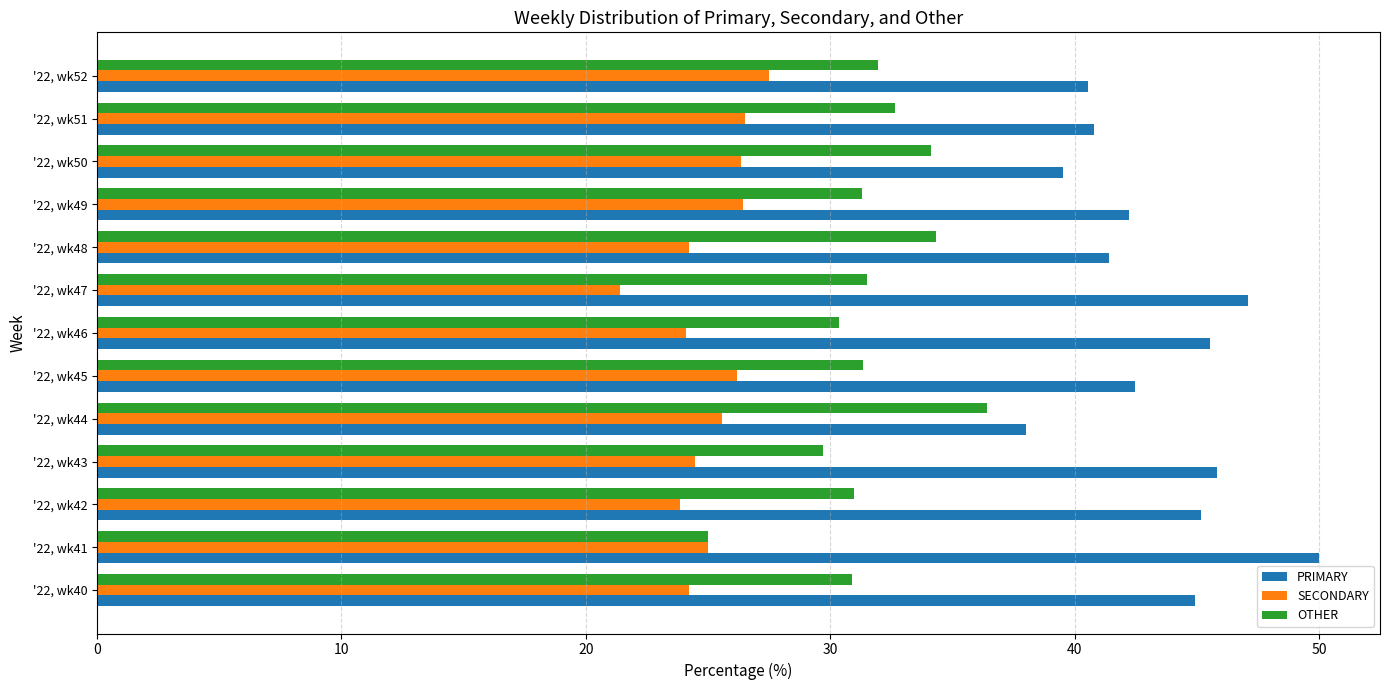

List the series in order of their overall mean, lowest first.

SECONDARY, OTHER, PRIMARY